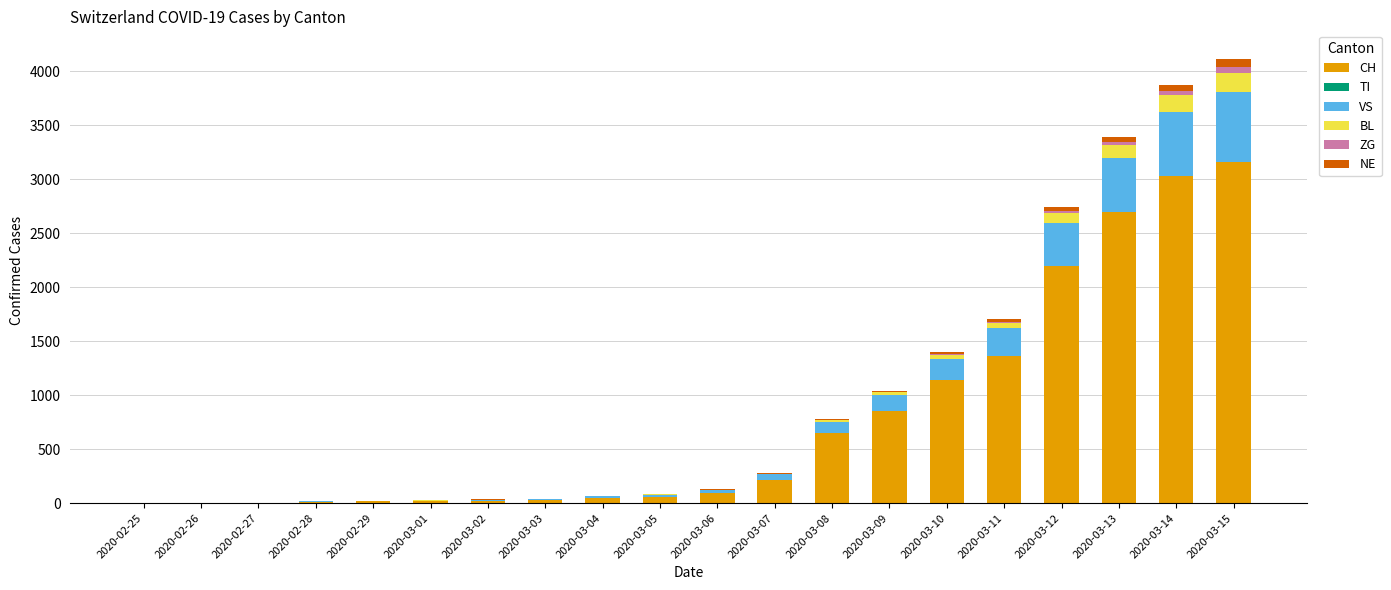

What is the maximum value for CH?

3160